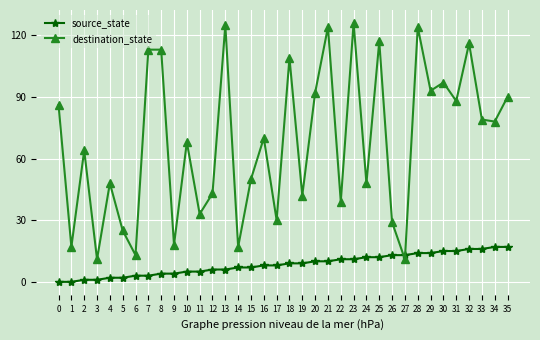

What is the sum of all destination_state values?

2446